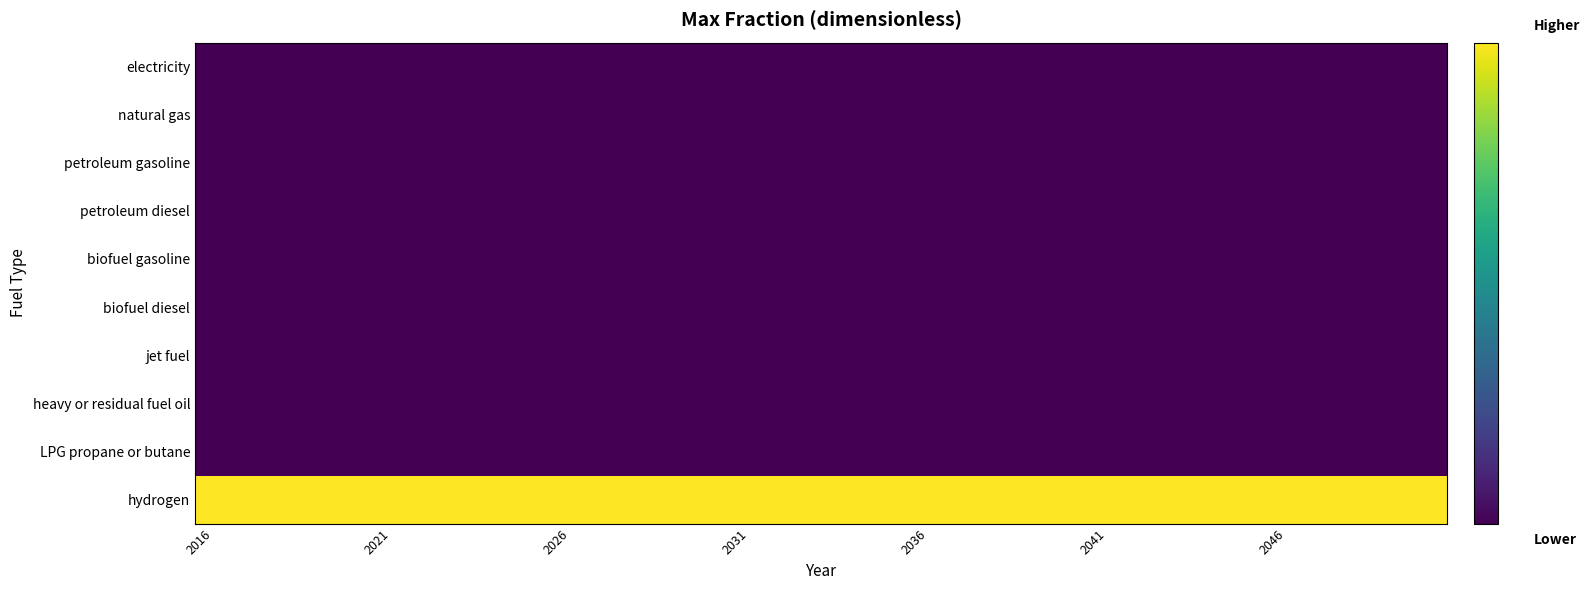

Count the number of data series in this chart.

10